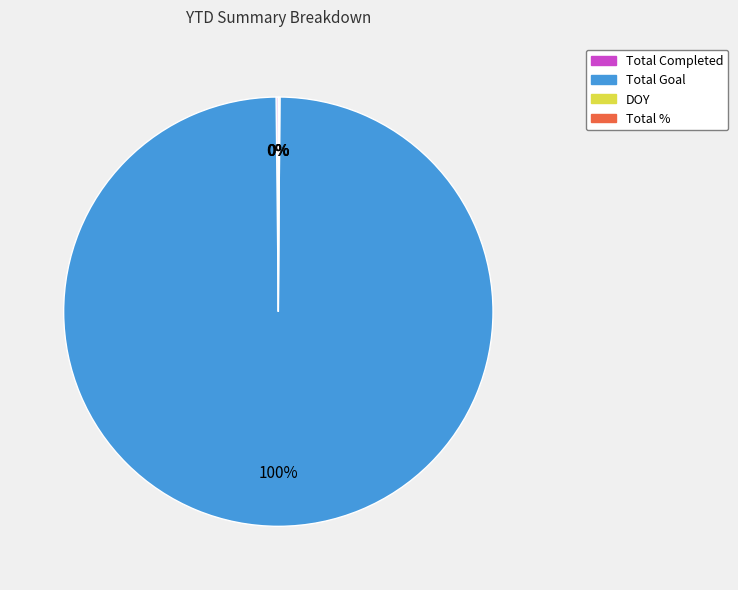

Is there a majority slice in this chart?

Yes